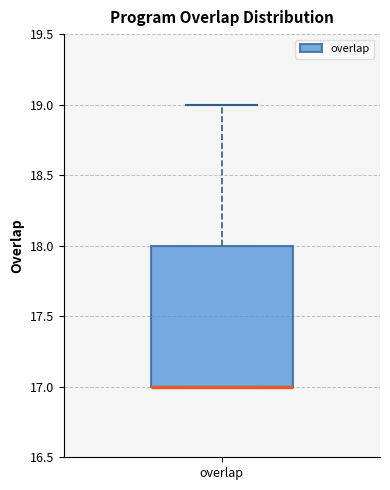

Read this box plot against the y-axis: the position of the median line, the range covered by the box, and the ends of both whiskers. The values are not printed on the chart, so give them approximately, as read against the axis.

median 17 (drawn on the box's lower edge), box 17 to 18, whiskers 17 to 19